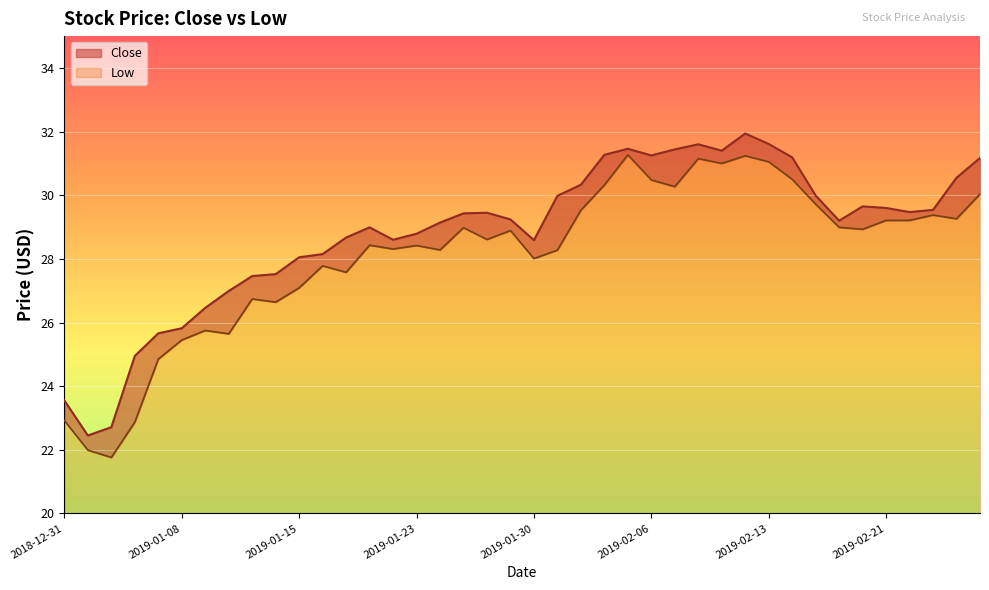

At which category does Close reach its first local valley?

2019-01-02